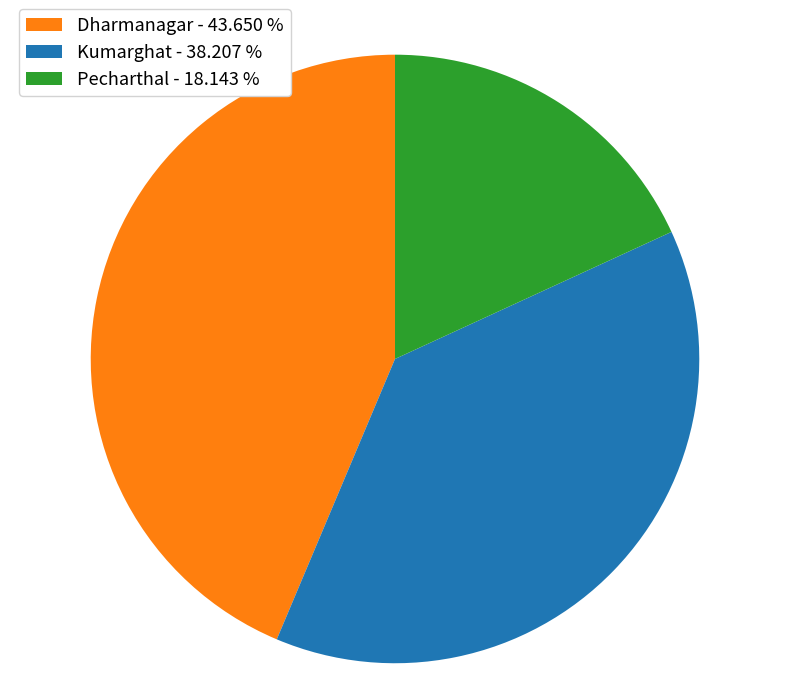

Approximately how many times larger is the value at Pecharthal compared to Dharmanagar?

0.4